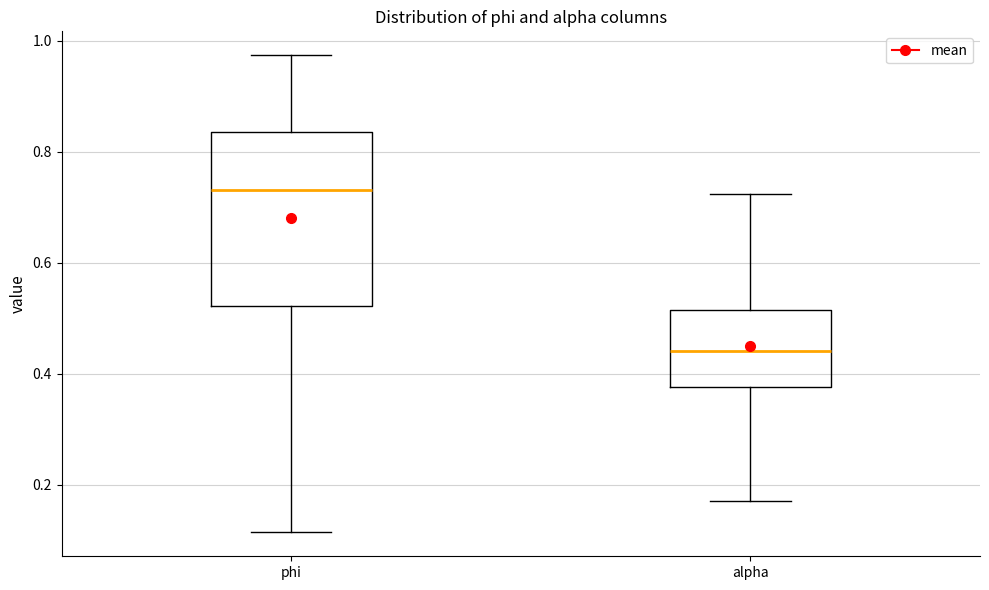

Which box's median line is the lowest?

alpha